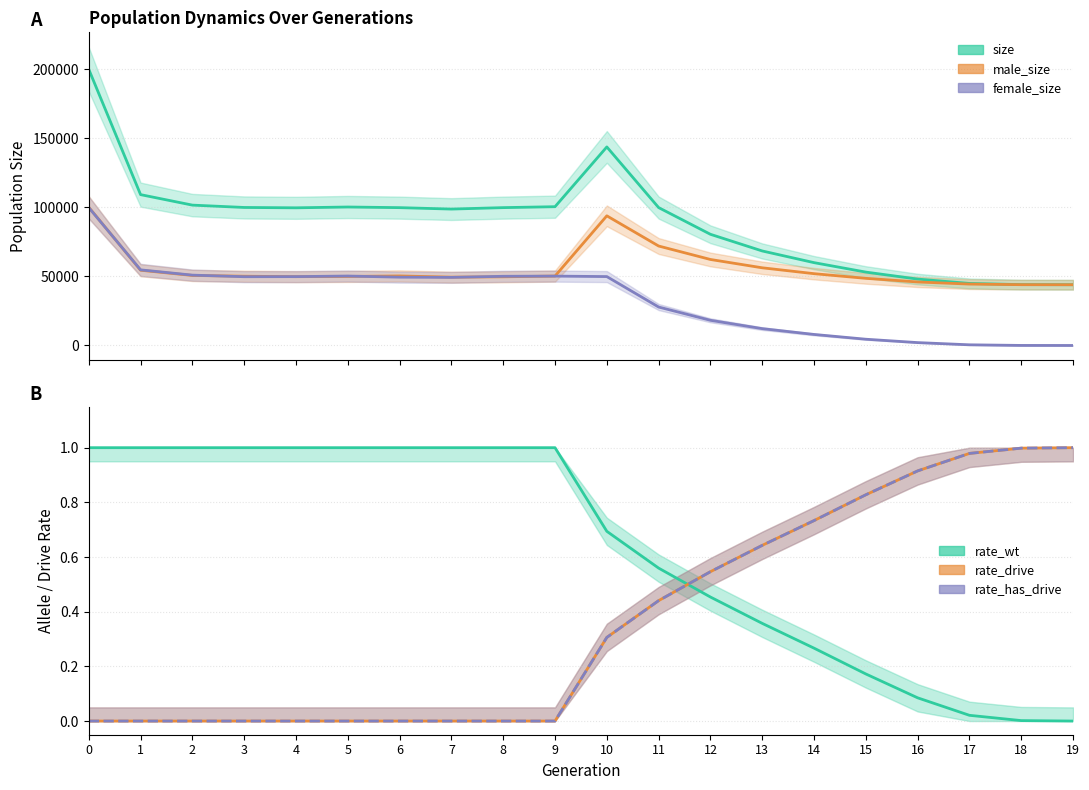

Reading left to right, extract all data points from this chart.

size: 0=200044.0	1=109273.0	2=101676.0	3=99979.0	4=99721.0	5=100306.0	6=99845.0	7=98813.0	8=99857.0	9=100526.0	10=143823.0	11=99886.0	12=80536.0	13=68462.0	14=60000.0	15=53154.0	16=48086.0	17=44943.0	18=44073.0	19=44000.0
male_size: 0=100143.0	1=54499.0	2=50722.0	3=50164.0	4=49845.0	5=50004.0	6=50368.0	7=49490.0	8=49743.0	9=50280.0	10=93920.0	11=72044.0	12=62299.0	13=56268.0	14=52014.0	15=48631.0	16=46008.0	17=44469.0	18=44042.0	19=44000.0
female_size: 0=99901.0	1=54774.0	2=50954.0	3=49815.0	4=49876.0	5=50302.0	6=49477.0	7=49323.0	8=50114.0	9=50246.0	10=49903.0	11=27842.0	12=18237.0	13=12194.0	14=7986.0	15=4523.0	16=2078.0	17=474.0	18=31.0	19=0.0
rate_wt: 0=1.0	1=1.0	2=1.0	3=1.0	4=1.0	5=1.0	6=1.0	7=1.0	8=1.0	9=1.0	10=0.7	11=0.6	12=0.5	13=0.4	14=0.3	15=0.2	16=0.1	17=0.0	18=0.0	19=0.0
rate_drive: 0=0.0	1=0.0	2=0.0	3=0.0	4=0.0	5=0.0	6=0.0	7=0.0	8=0.0	9=0.0	10=0.3	11=0.4	12=0.5	13=0.6	14=0.7	15=0.8	16=0.9	17=1.0	18=1.0	19=1.0
rate_has_drive: 0=0.0	1=0.0	2=0.0	3=0.0	4=0.0	5=0.0	6=0.0	7=0.0	8=0.0	9=0.0	10=0.3	11=0.4	12=0.5	13=0.6	14=0.7	15=0.8	16=0.9	17=1.0	18=1.0	19=1.0